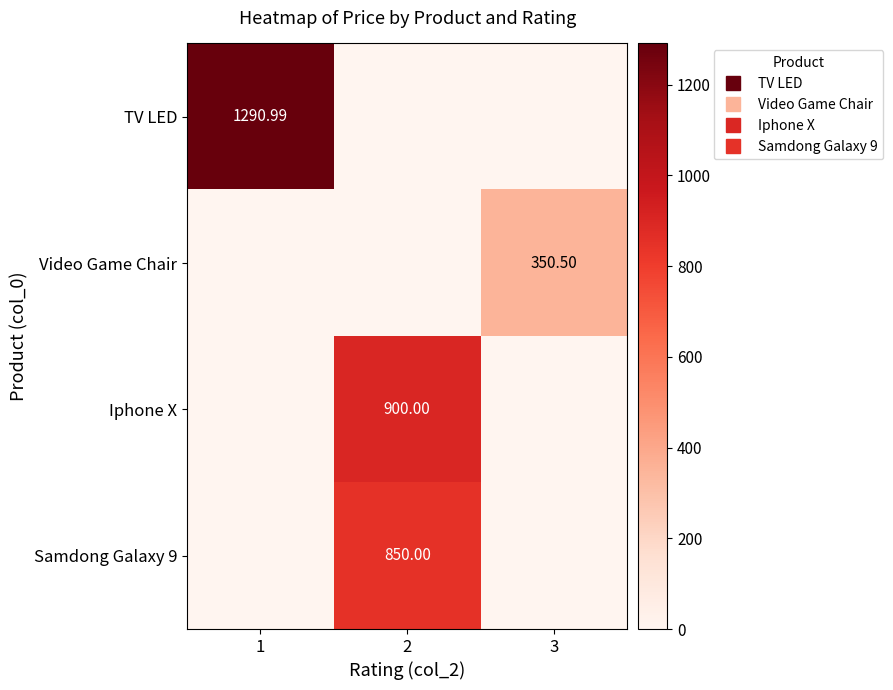

True or false: TV LED has a value of 401.7 at 2.

False